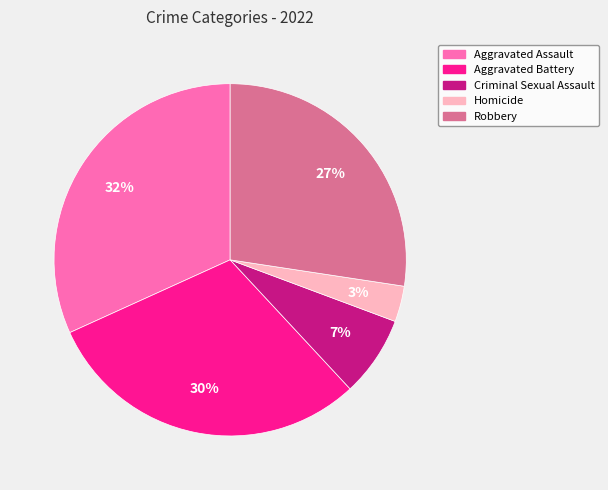

What percentage is the Robbery slice, to the nearest percent?

27%